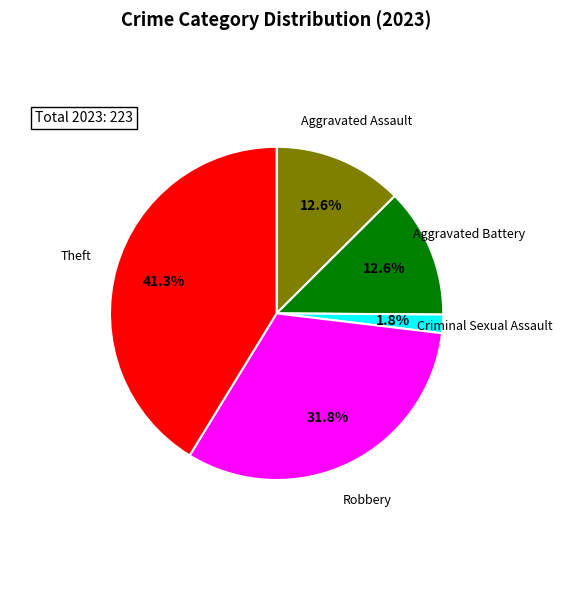

The Aggravated Battery slice represents 13% of the pie. True or false?

True